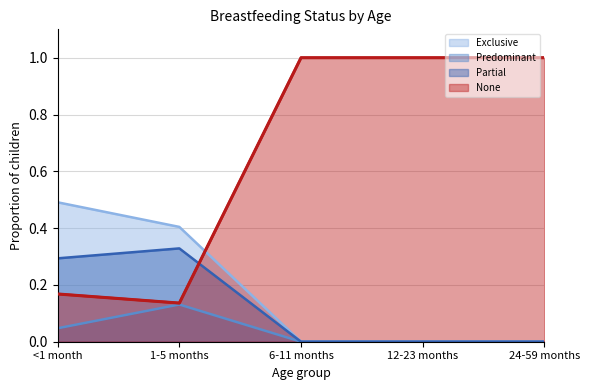

What is the difference between the maximum and minimum values in the None series?

0.9